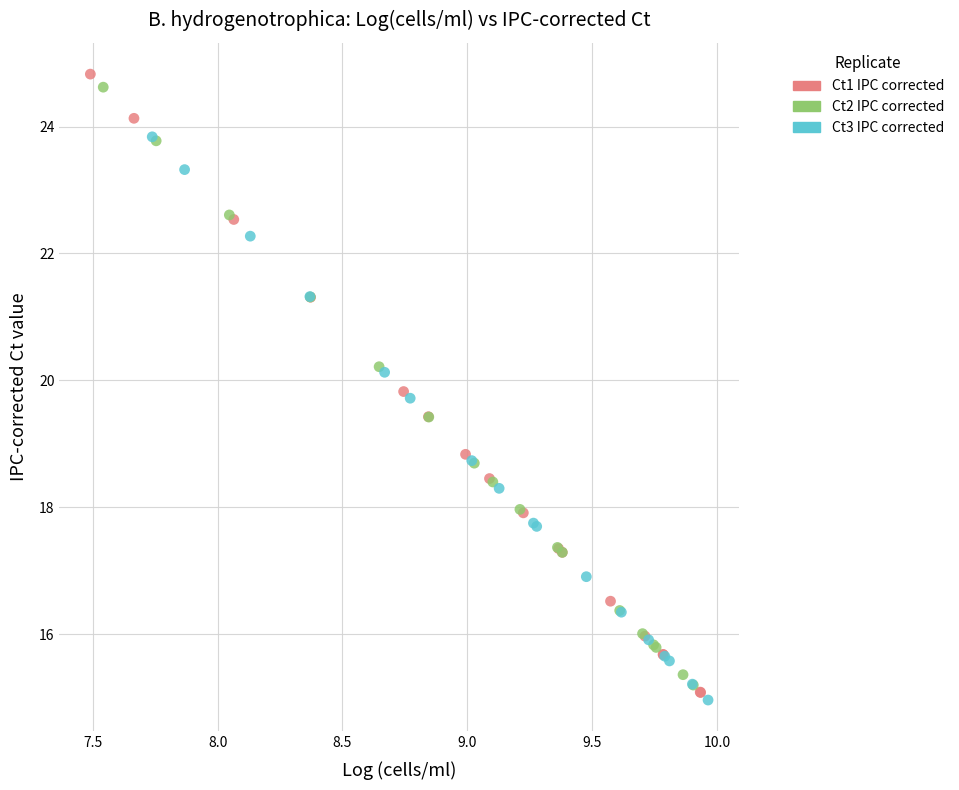

Which series has the widest spread of Y values?

Ct1 IPC corrected